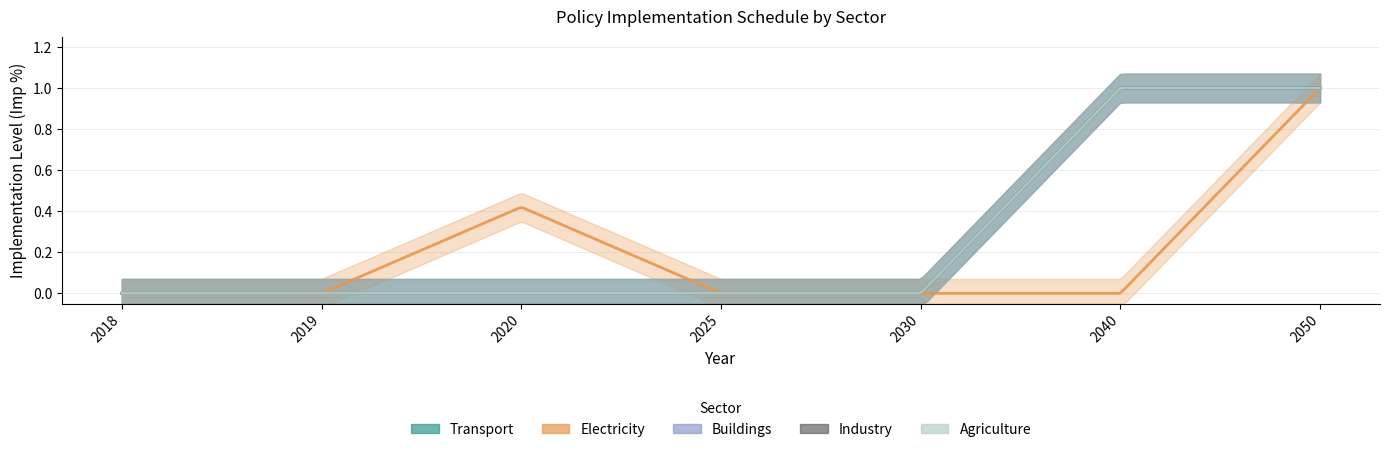

Between 2025 and 2040, which series saw the biggest shift?

trans